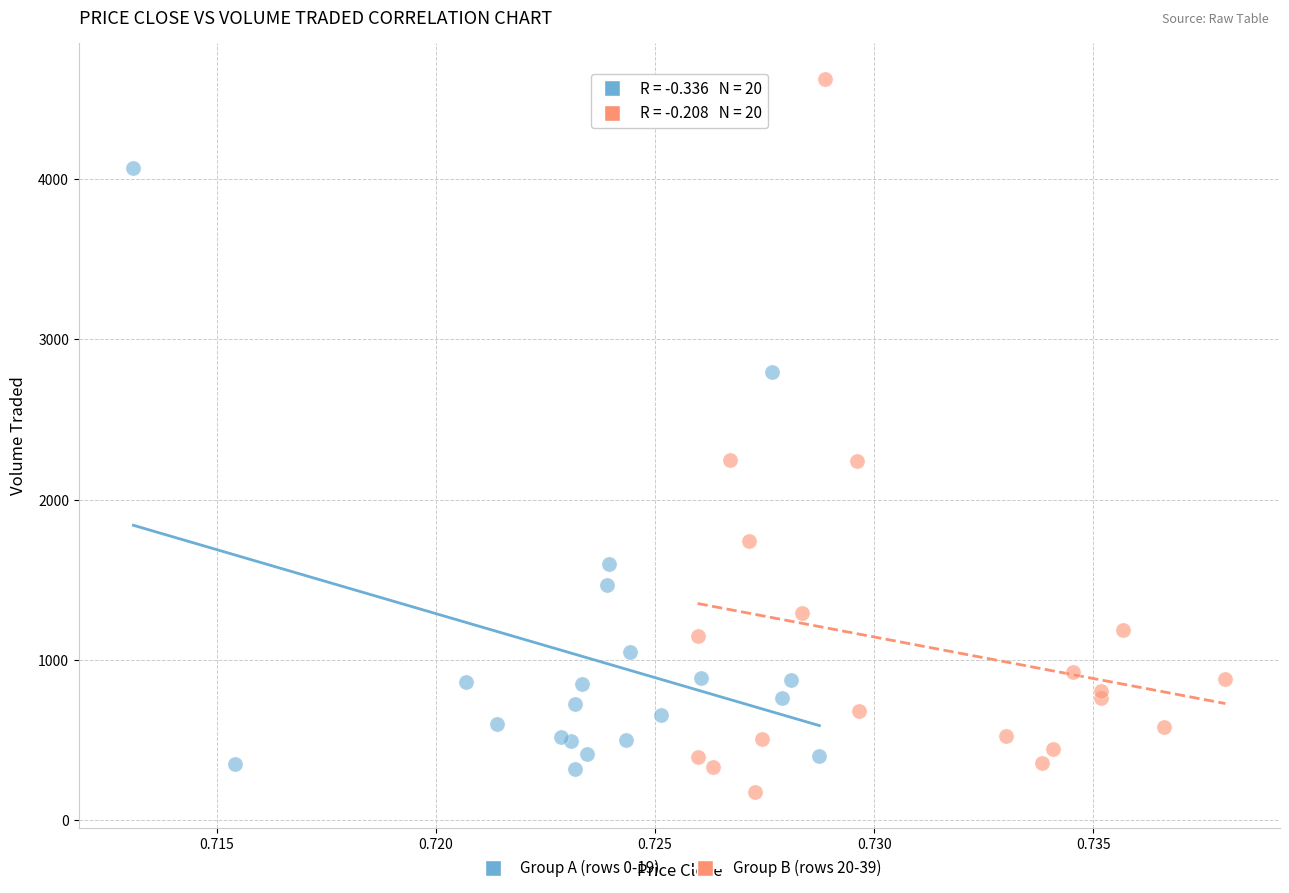

What are all the series names shown in the legend?

Group A (rows 0-19), Group B (rows 20-39)